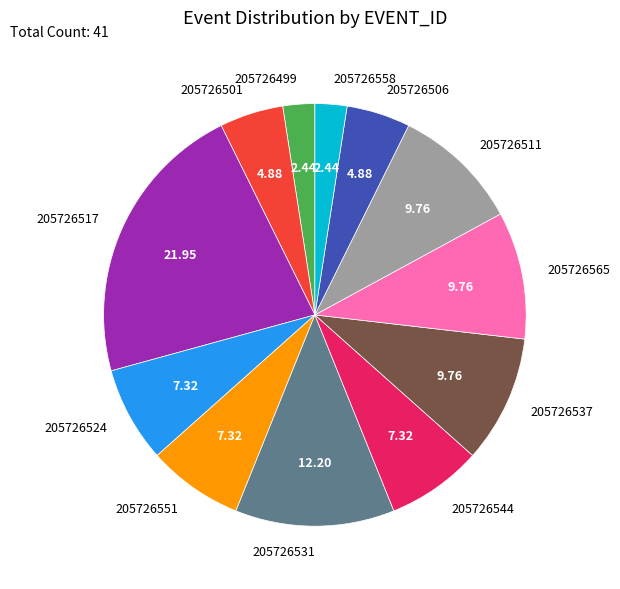

Does 205726499 account for over 50% of the chart?

No